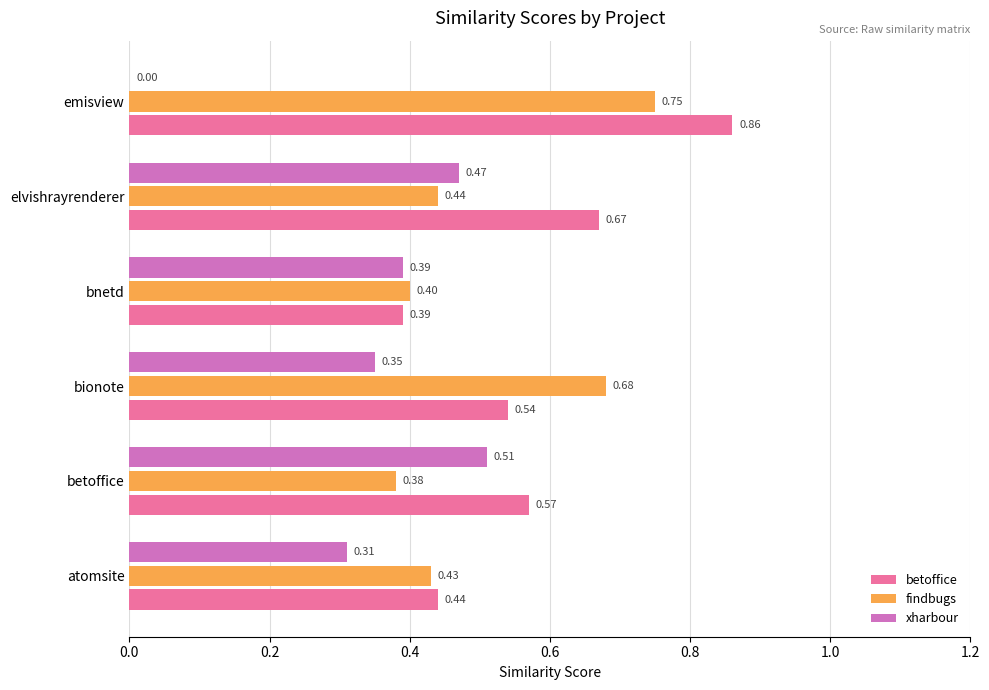

At which label does xharbour reach its peak?

betoffice